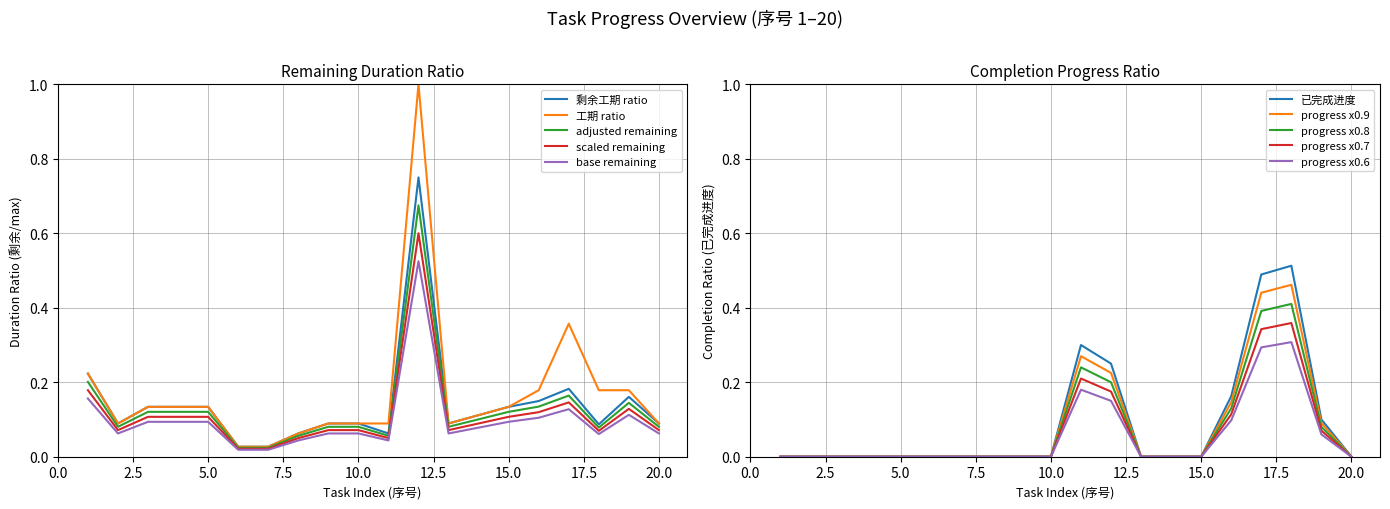

Which series has the largest total across all categories?

工期